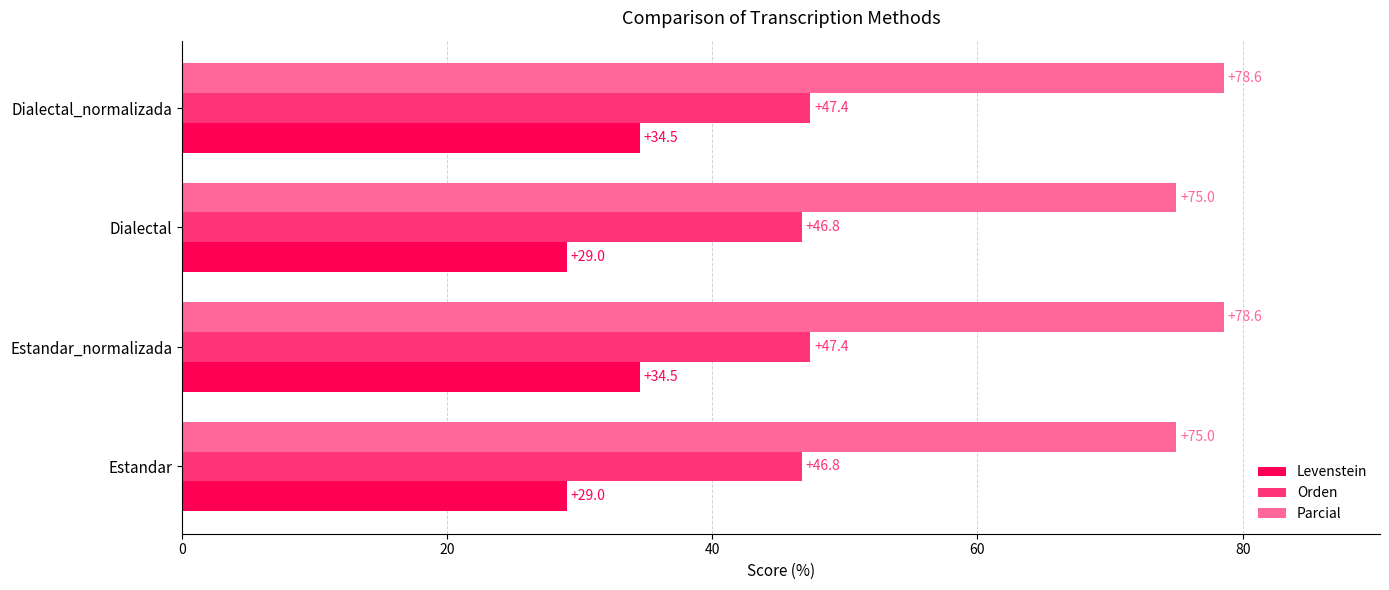

List the series in order of their overall mean, highest first.

Parcial, Orden, Levenstein